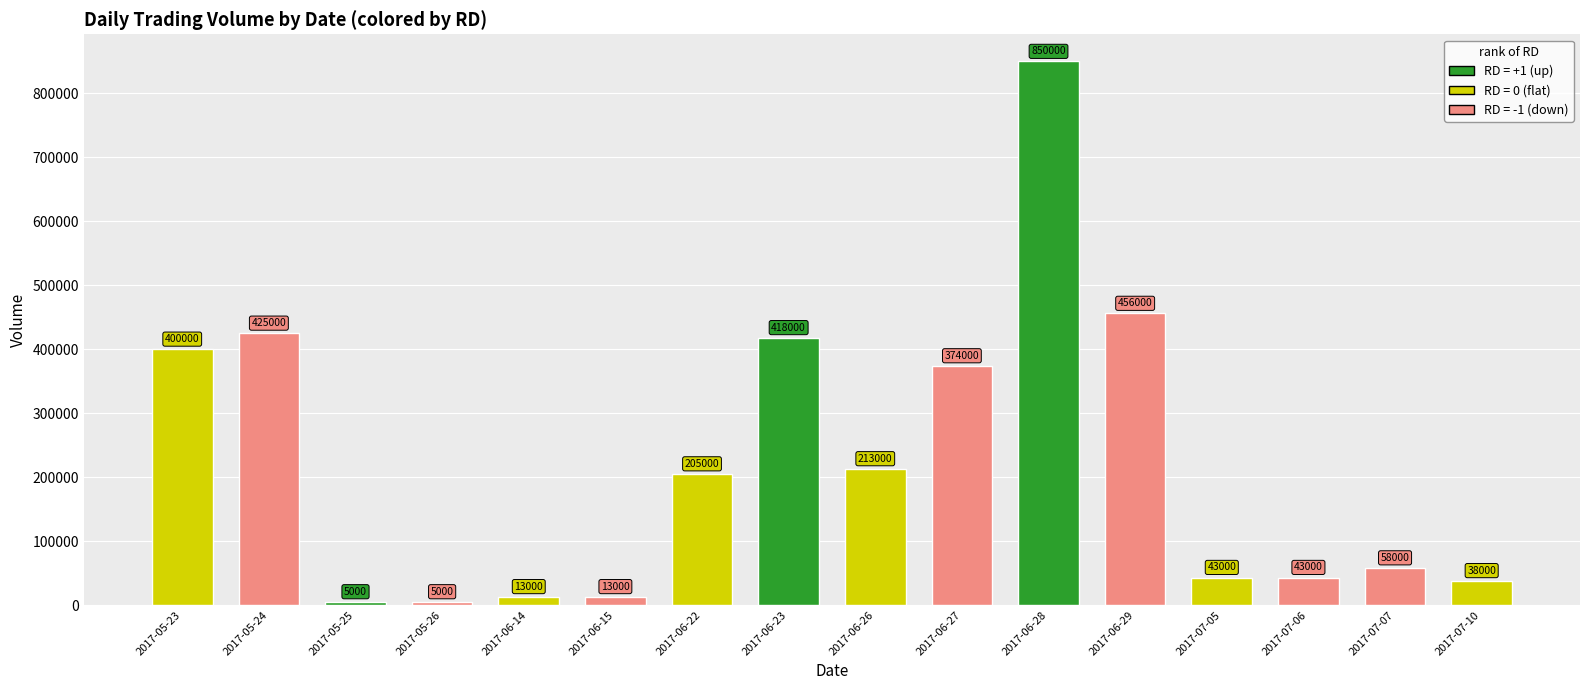

The chart shows a value of 5000 at 2017-05-26. True or false?

True